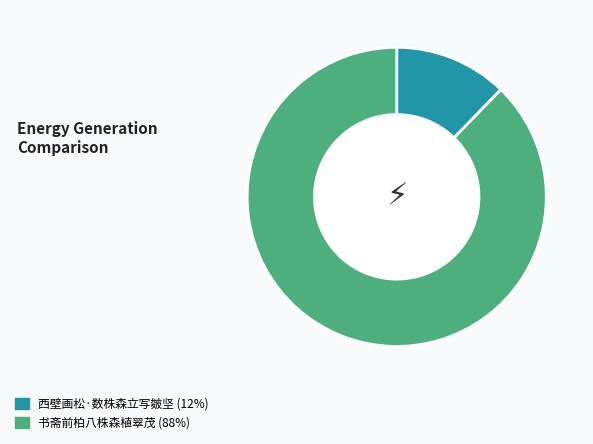

Is it true that 西壁画松·数株森立写皴坚 is 22% of the pie?

False